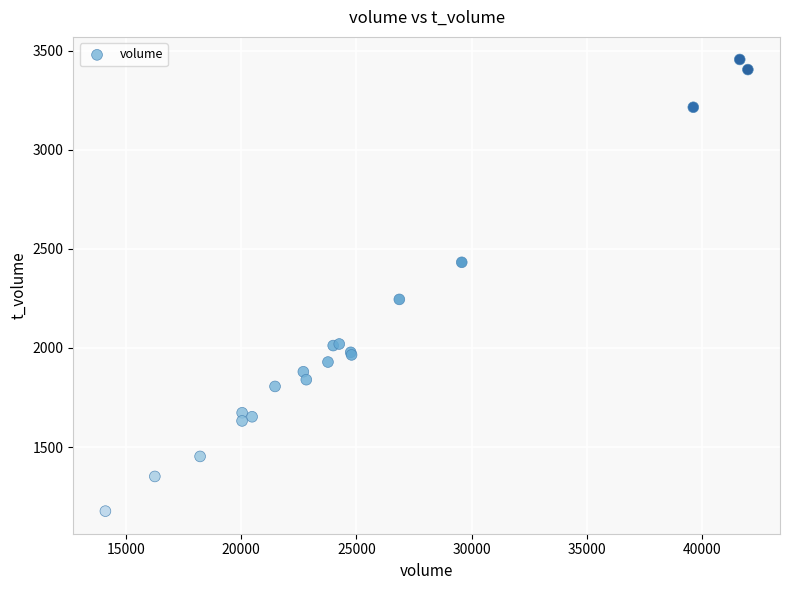

What Y value in the scatter plot is closest to 2316?

2245